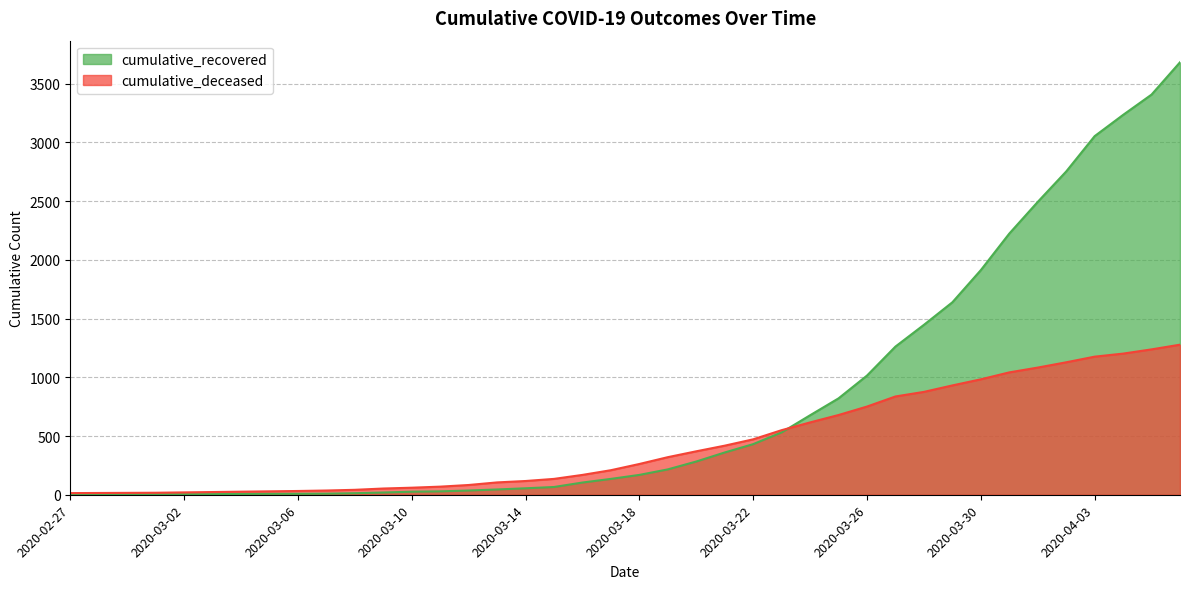

What is the approximate value of cumulative_deceased at 2020-03-09, to the nearest 100?

100